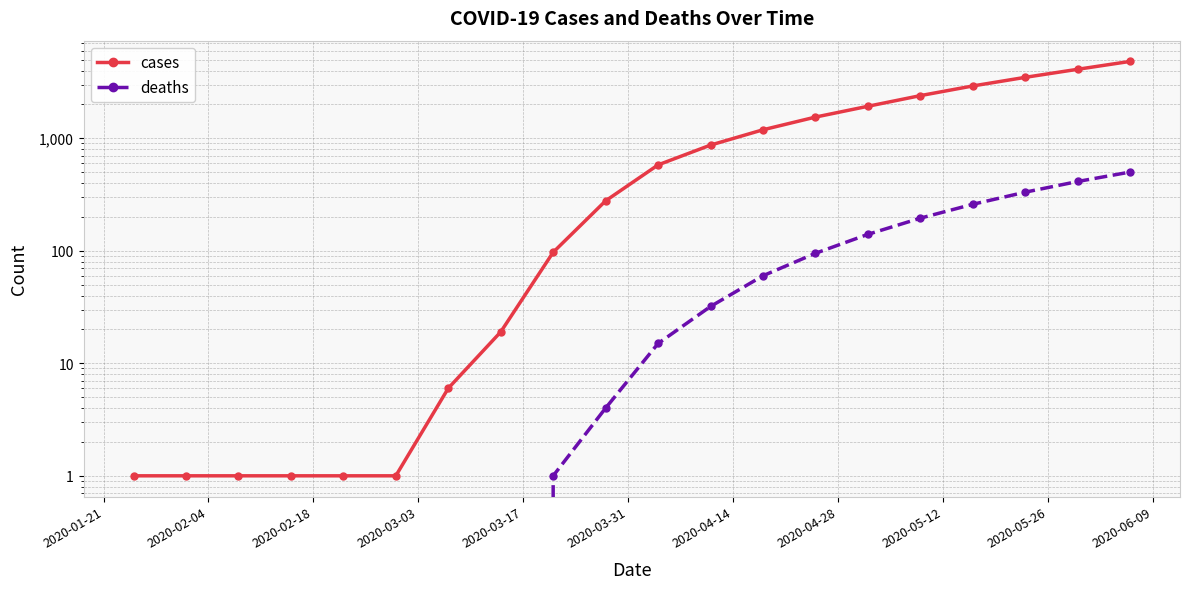

Does the chart display data point markers on the line(s)?

Yes